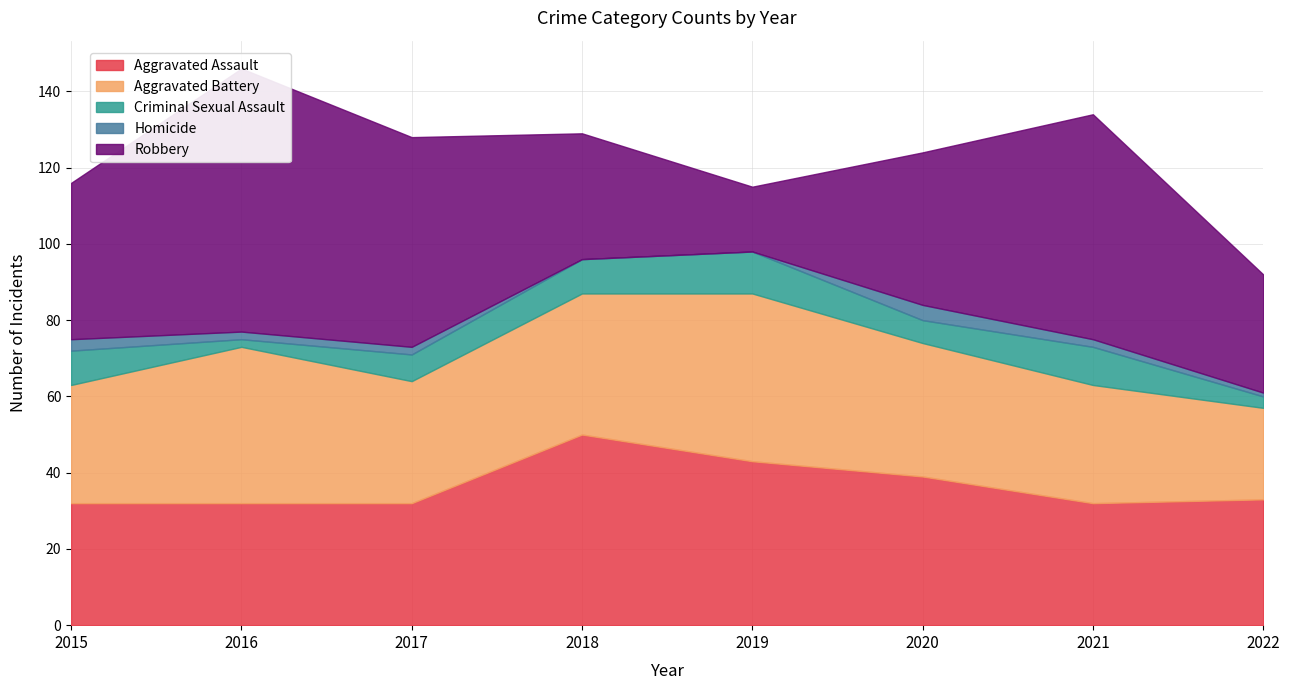

In Aggravated Battery, how many points are higher than both neighbors (excluding endpoints)?

2